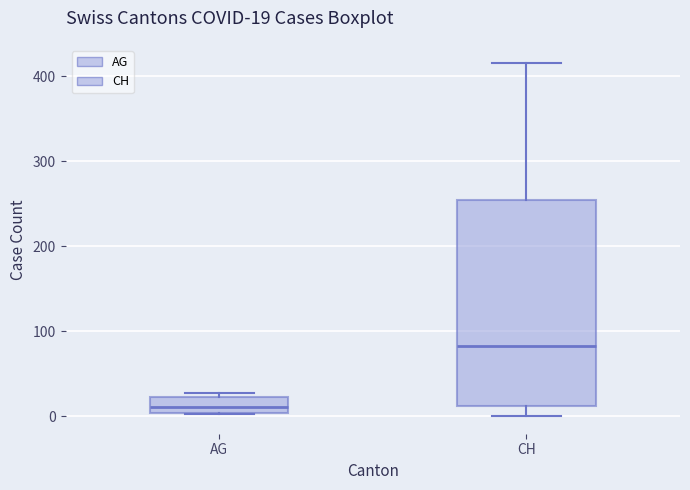

Comparing the boxes themselves (not the whiskers), which one is the tallest?

CH